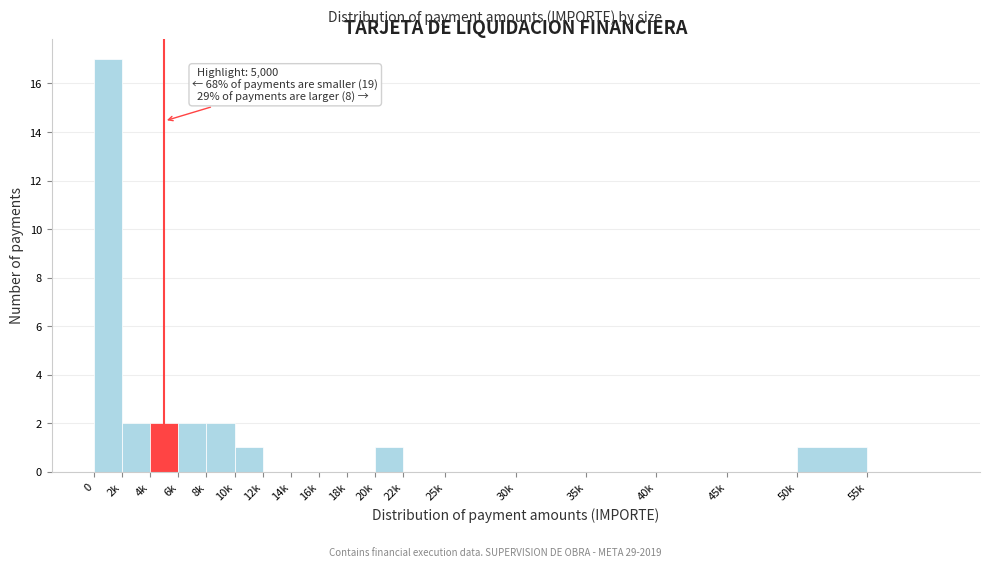

Reading right to left, extract all data points from this chart.

55k=0	50k=1	45k=0	40k=0	35k=0	30k=0	25k=0	22k=0	20k=1	18k=0	16k=0	14k=0	12k=0	10k=1	8k=2	6k=2	4k=2	2k=2	0=17